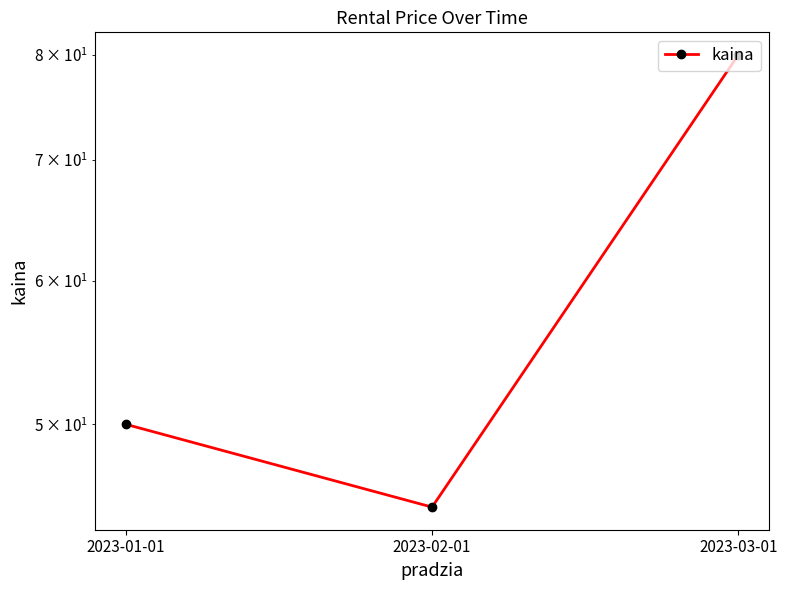

The chart shows a value of 50 at 2023-01-01. True or false?

True